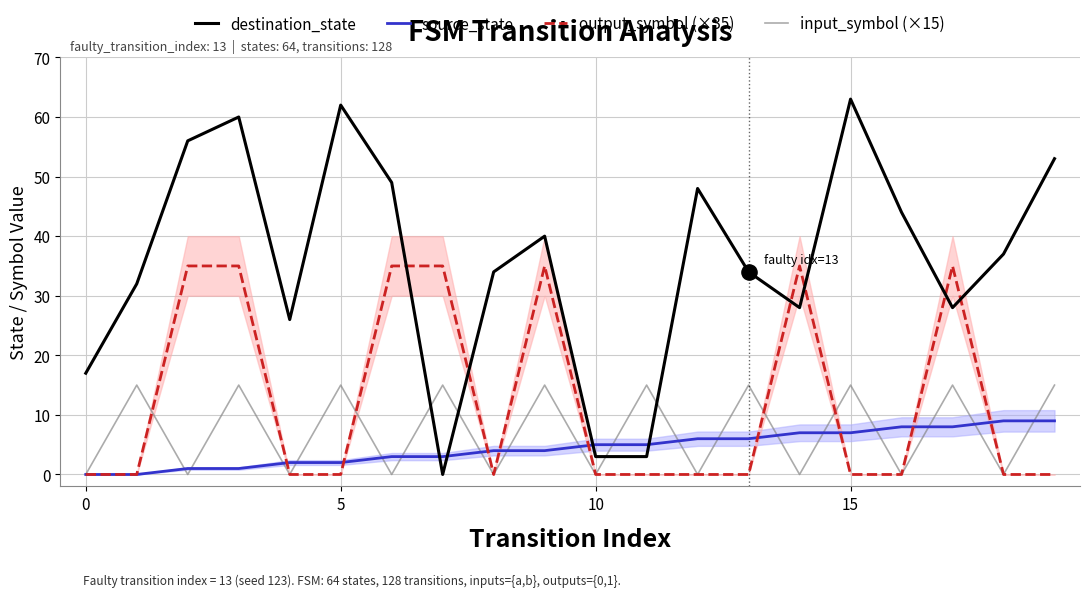

Which series has the largest total across all categories?

destination_state